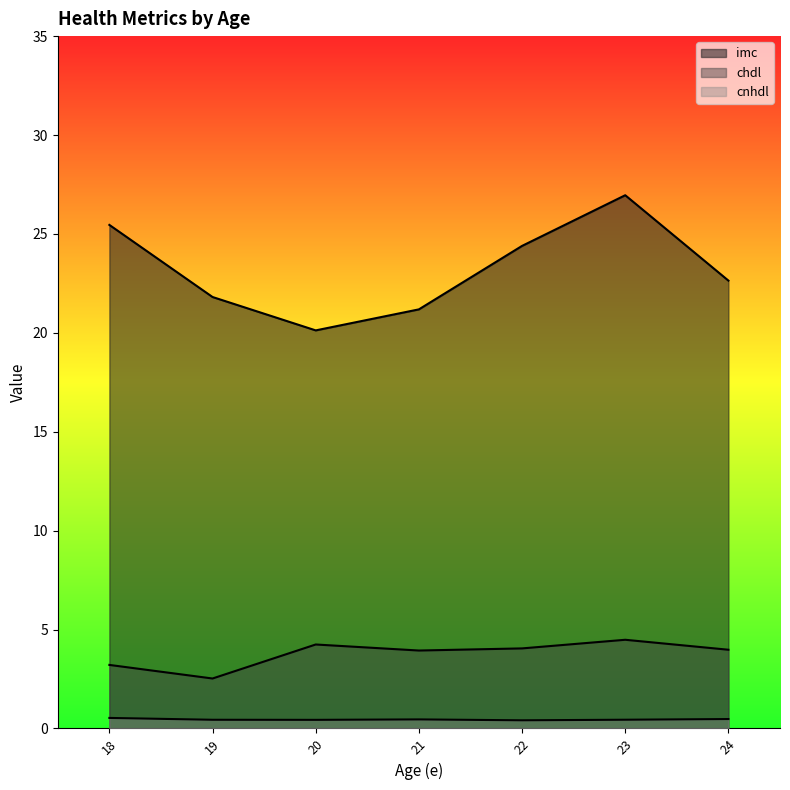

True or false: imc and cnhdl cross at least once.

False